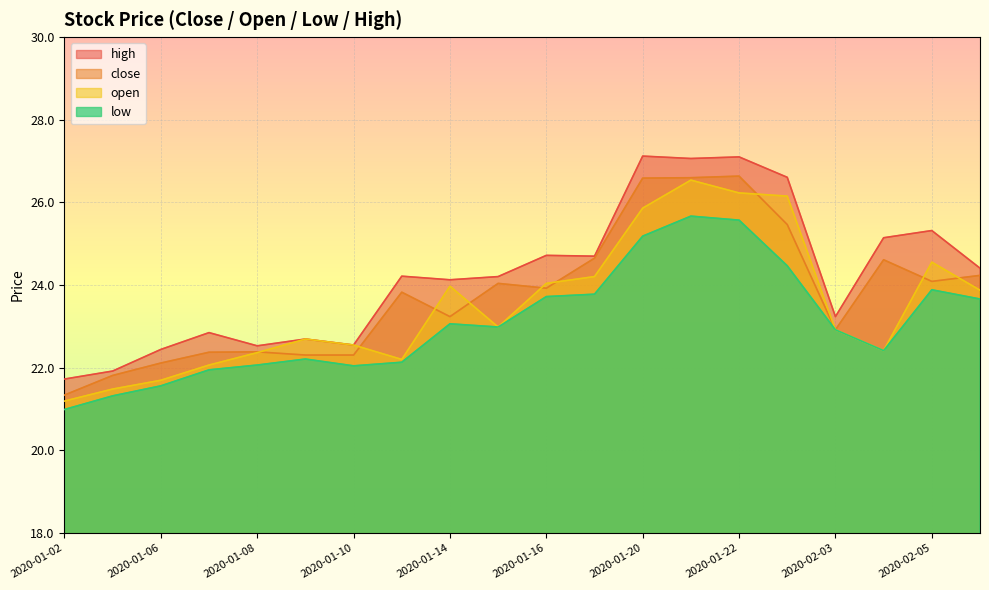

List the series in order of their peak value, lowest first.

low, open, close, high